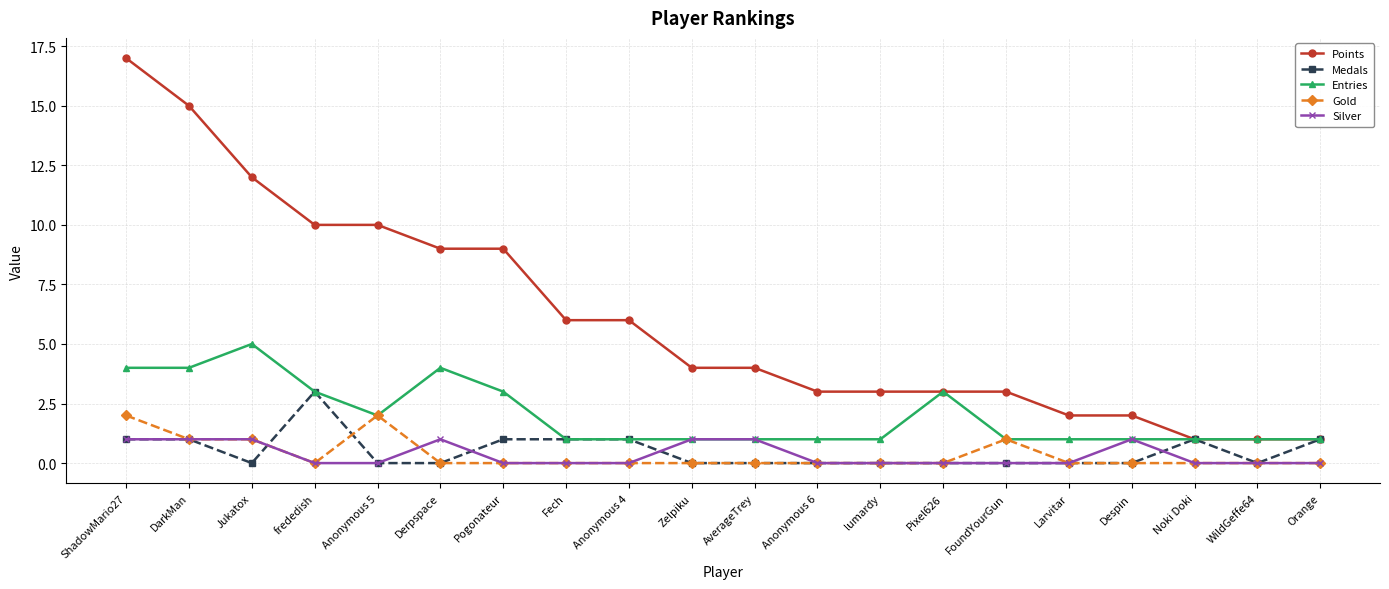

Reading right to left, what are all the values shown in this chart?

Points: Orange=1	WildGeffe64=1	Noki Doki=1	Despin=2	Larvitar=2	FoundYourGun=3	Pixel626=3	lumardy=3	Anonymous 6=3	AverageTrey=4	Zelpiku=4	Anonymous 4=6	Fech=6	Pogonateur=9	Derpspace=9	Anonymous 5=10	frededish=10	Jukatox=12	DarkMan=15	ShadowMario27=17
Medals: Orange=1	WildGeffe64=0	Noki Doki=1	Despin=0	Larvitar=0	FoundYourGun=0	Pixel626=0	lumardy=0	Anonymous 6=0	AverageTrey=0	Zelpiku=0	Anonymous 4=1	Fech=1	Pogonateur=1	Derpspace=0	Anonymous 5=0	frededish=3	Jukatox=0	DarkMan=1	ShadowMario27=1
Entries: Orange=1	WildGeffe64=1	Noki Doki=1	Despin=1	Larvitar=1	FoundYourGun=1	Pixel626=3	lumardy=1	Anonymous 6=1	AverageTrey=1	Zelpiku=1	Anonymous 4=1	Fech=1	Pogonateur=3	Derpspace=4	Anonymous 5=2	frededish=3	Jukatox=5	DarkMan=4	ShadowMario27=4
Gold: Orange=0	WildGeffe64=0	Noki Doki=0	Despin=0	Larvitar=0	FoundYourGun=1	Pixel626=0	lumardy=0	Anonymous 6=0	AverageTrey=0	Zelpiku=0	Anonymous 4=0	Fech=0	Pogonateur=0	Derpspace=0	Anonymous 5=2	frededish=0	Jukatox=1	DarkMan=1	ShadowMario27=2
Silver: Orange=0	WildGeffe64=0	Noki Doki=0	Despin=1	Larvitar=0	FoundYourGun=0	Pixel626=0	lumardy=0	Anonymous 6=0	AverageTrey=1	Zelpiku=1	Anonymous 4=0	Fech=0	Pogonateur=0	Derpspace=1	Anonymous 5=0	frededish=0	Jukatox=1	DarkMan=1	ShadowMario27=1